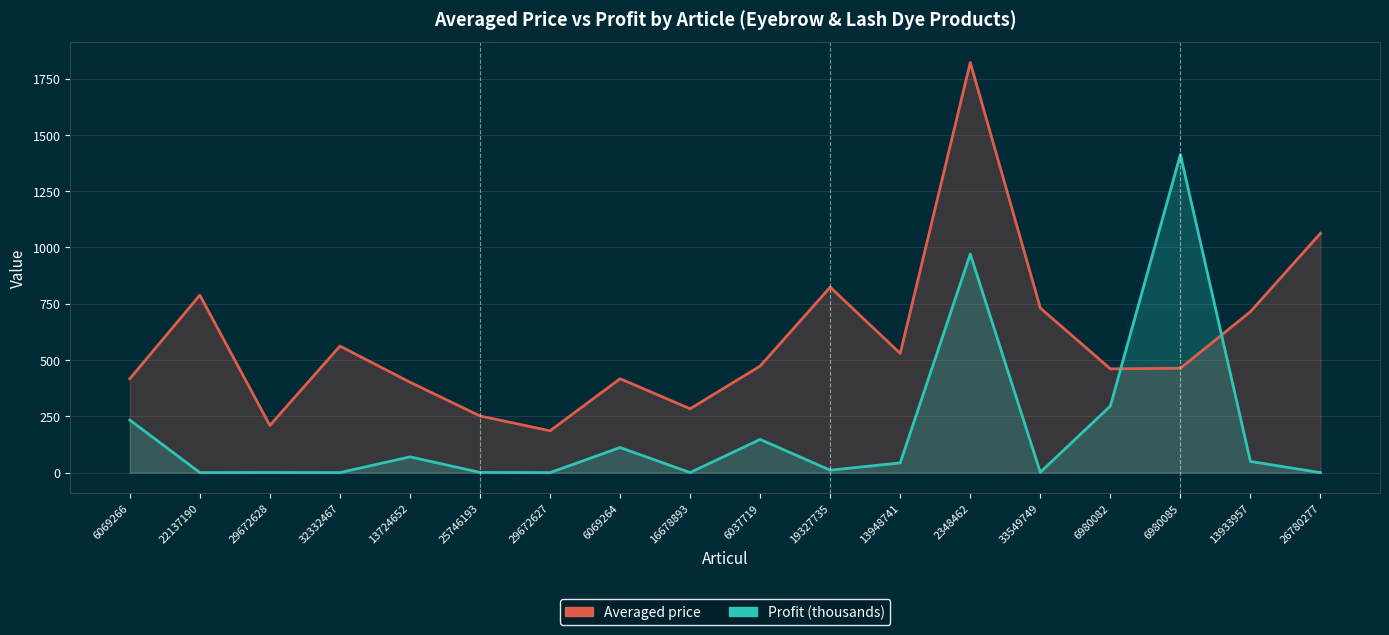

Which series has the widest spread of values?

Averaged price